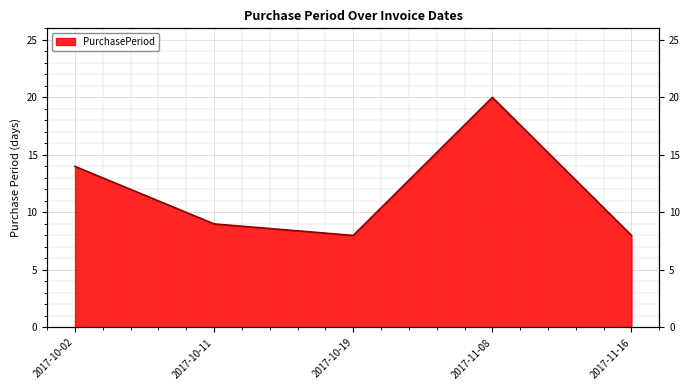

How many points are higher than both their immediate neighbors (excluding endpoints)?

1